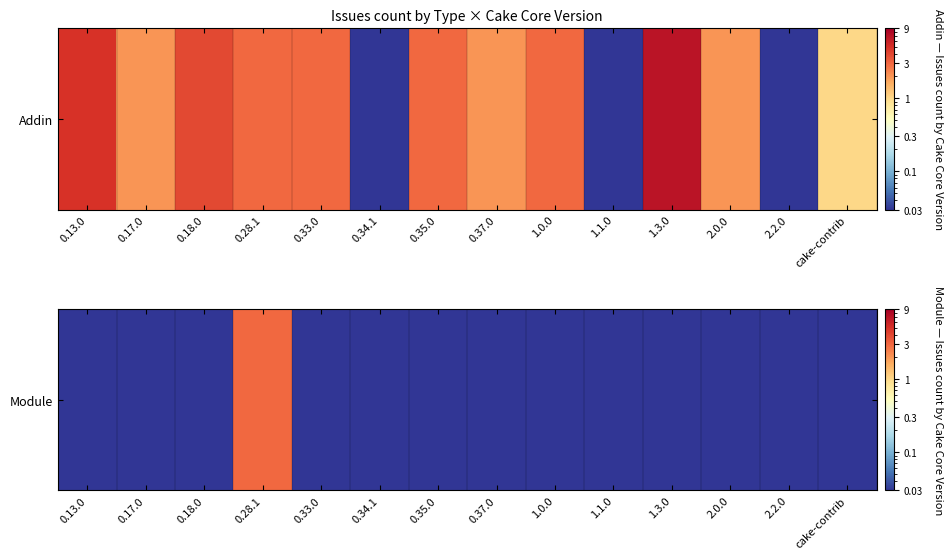

What is the sum of the values at 0.35.0 and 1.1.0?

0.1